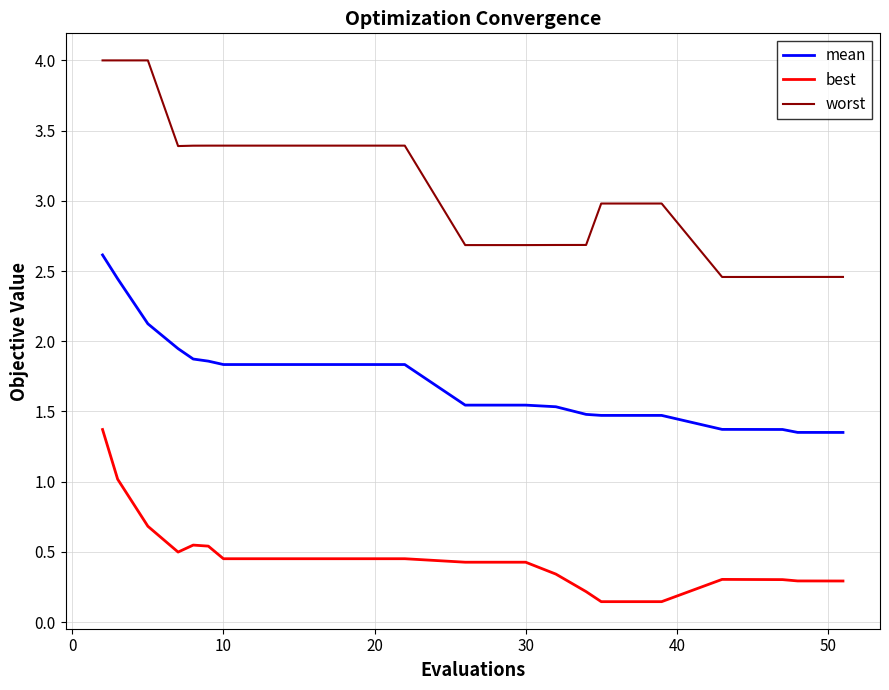

Is this an area chart (filled region under the line)?

No